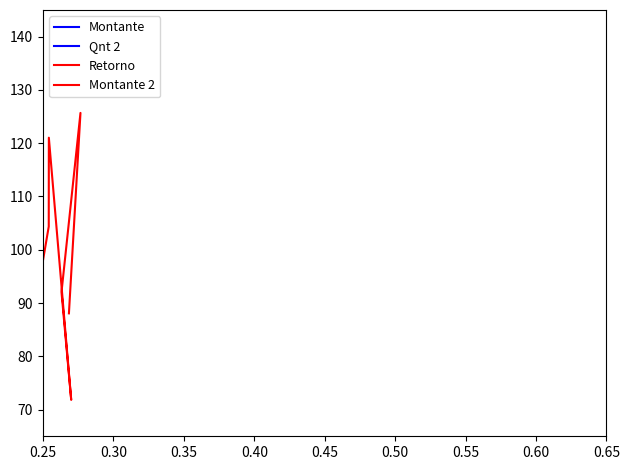

At which label is Qnt 2 closest to 180?

0.30